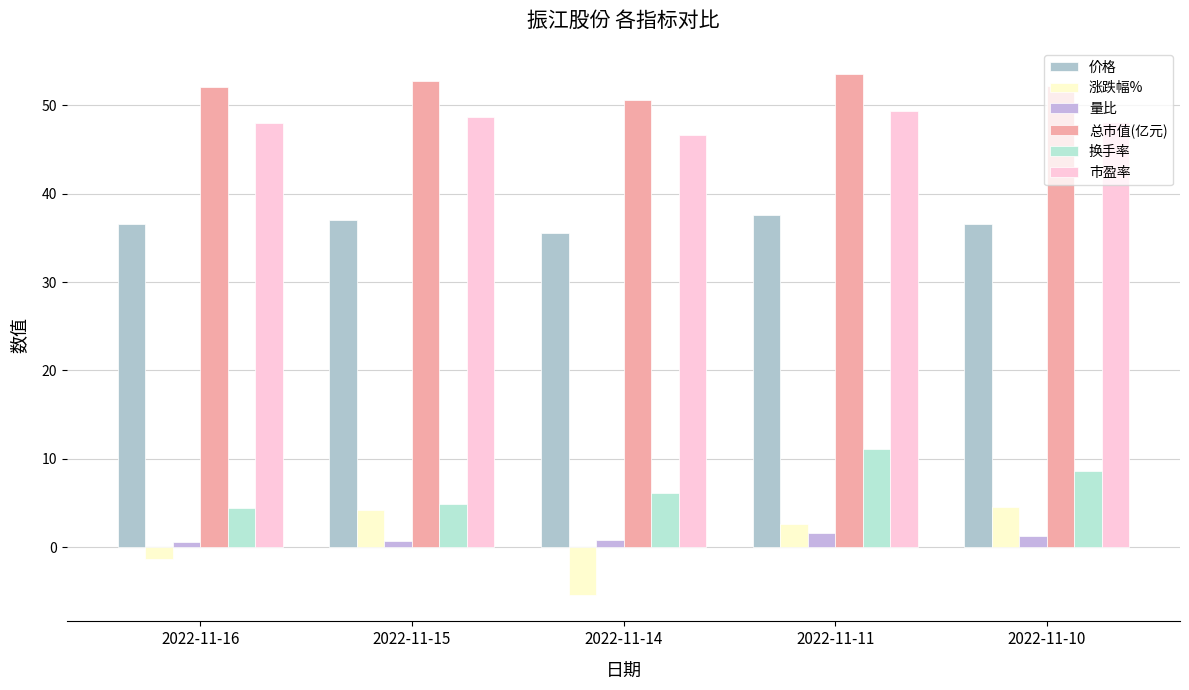

Count the number of categories in the chart.

5